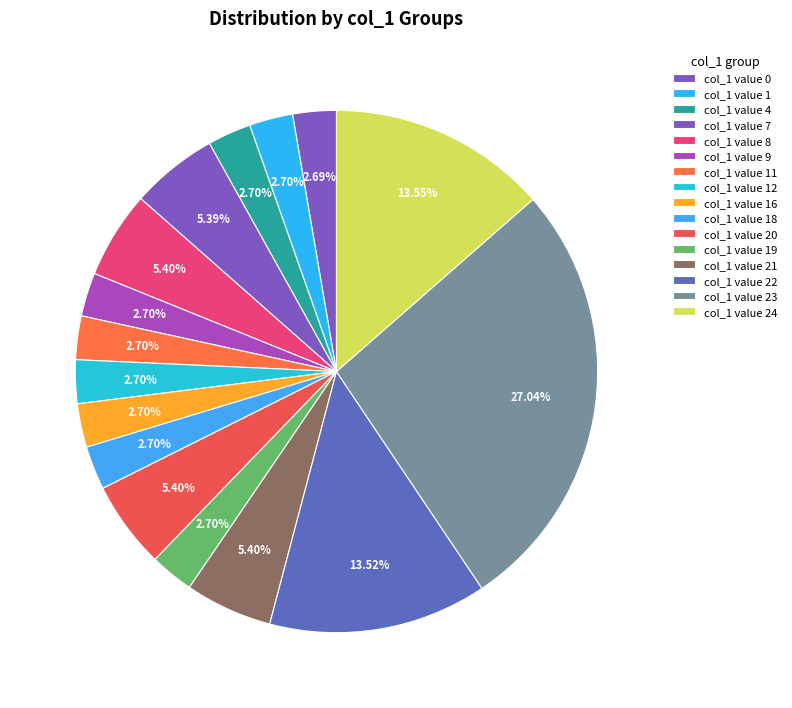

Is there any slice that represents more than half of the pie?

No